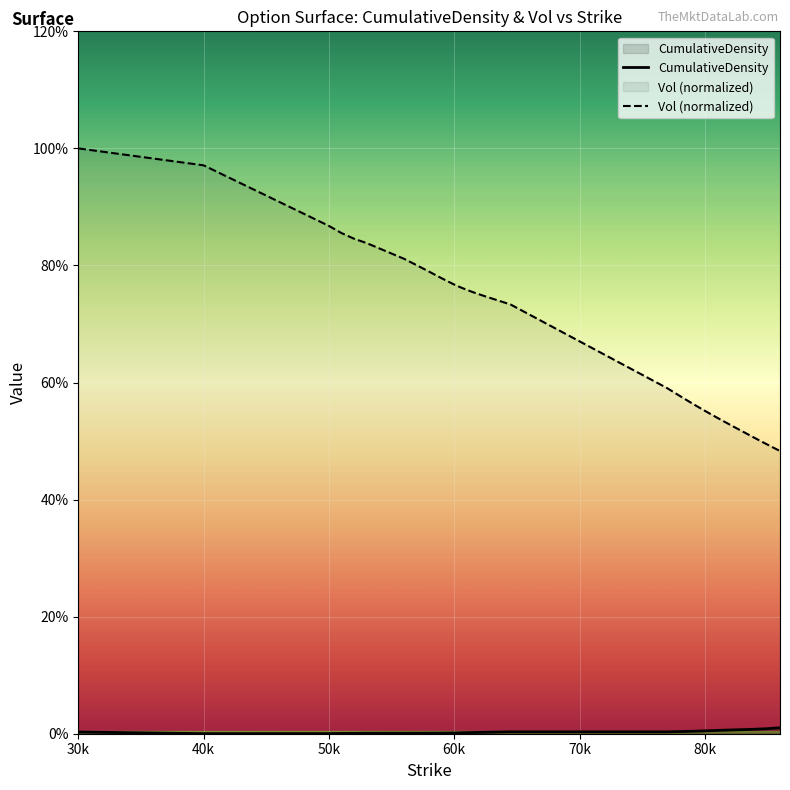

What is the greatest value displayed?

1.0